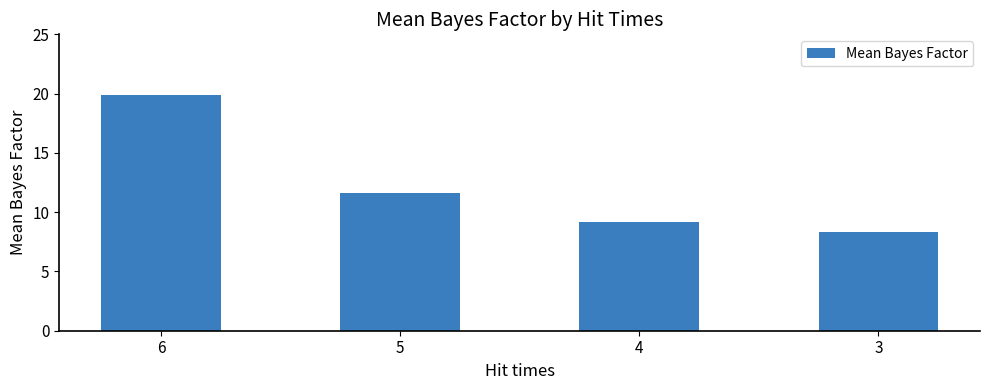

List the labels in order of value, smallest first.

3, 4, 5, 6